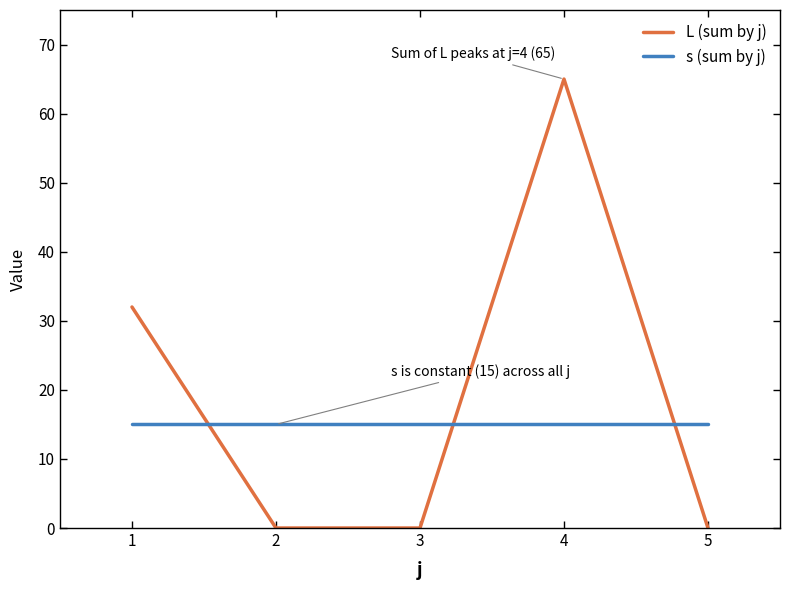

At which label does L (sum by j) reach its peak?

4